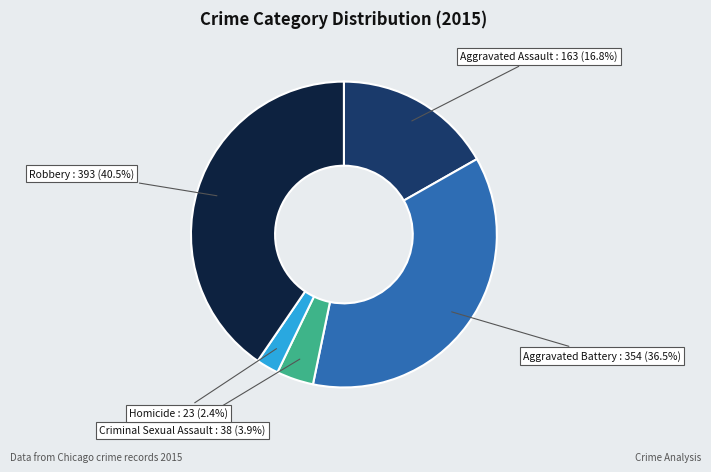

Does Aggravated Assault represent more than half of the total?

No